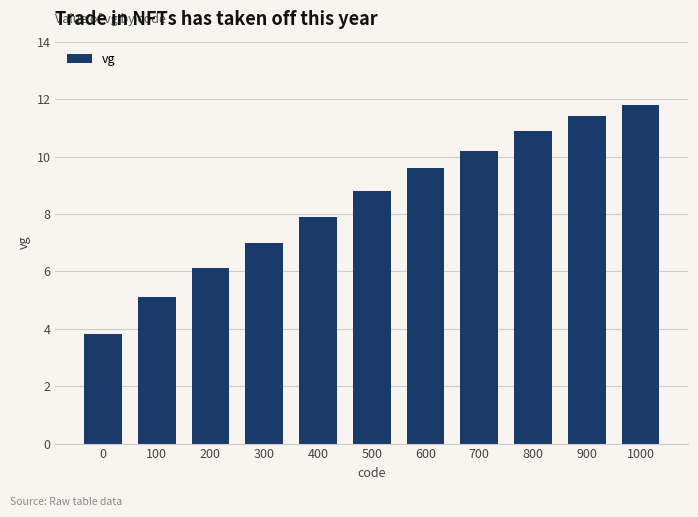

Approximately how many times larger is the value at 100 compared to 1000?

0.4